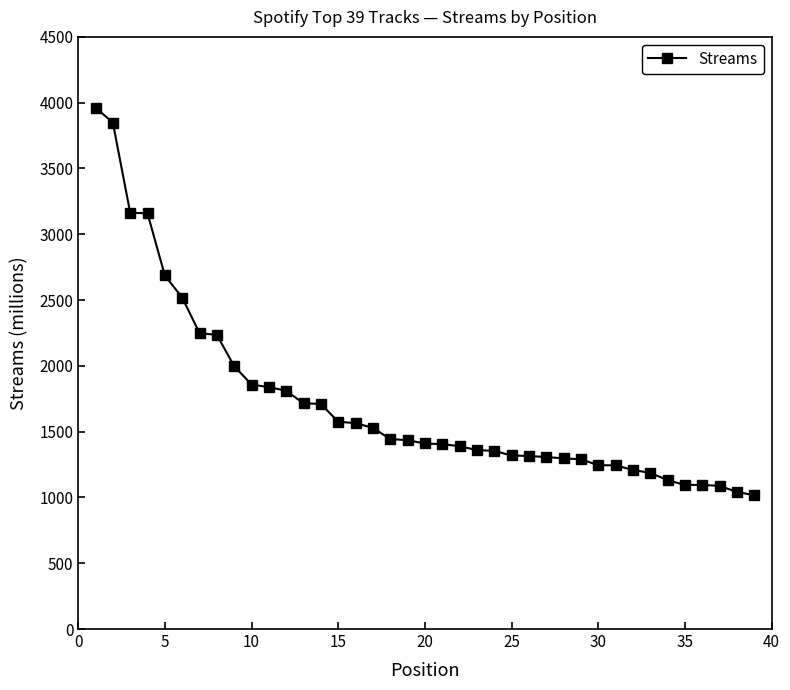

Count the number of data series in this chart.

1